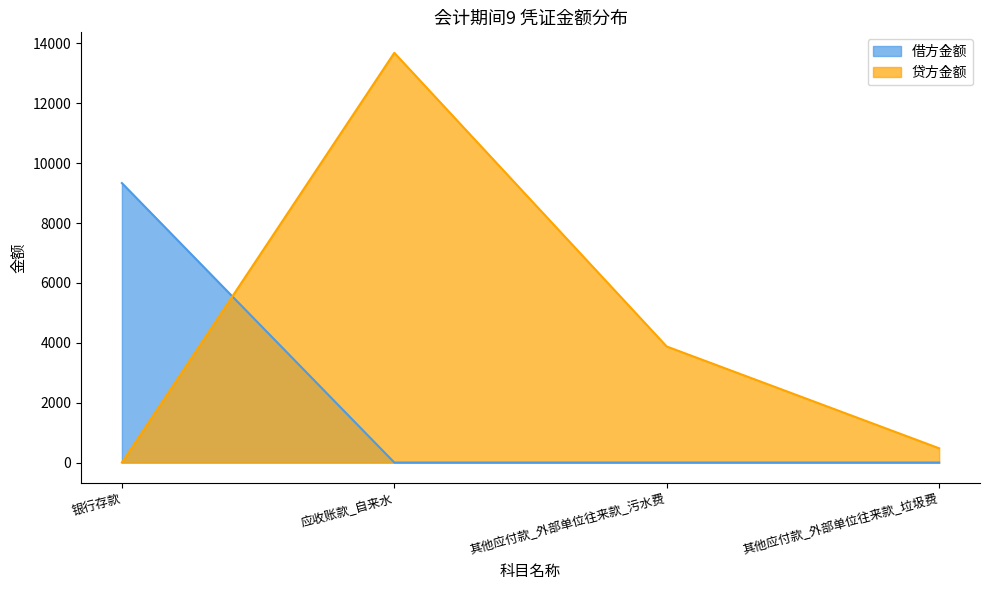

What is the sum of all 借方金额 values?

9336.2